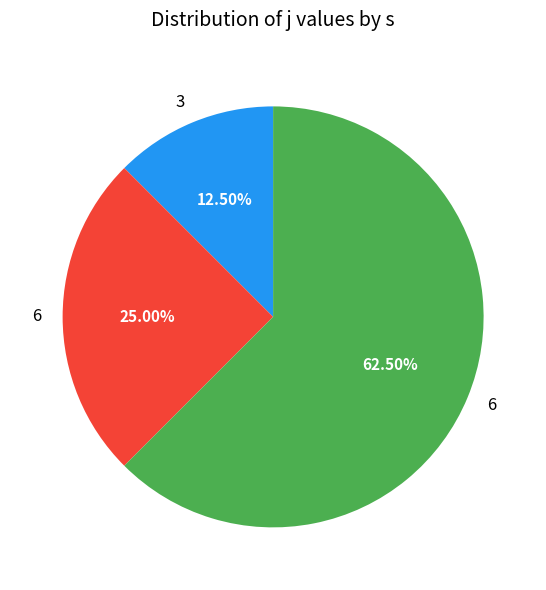

How many slices are in this pie chart?

3